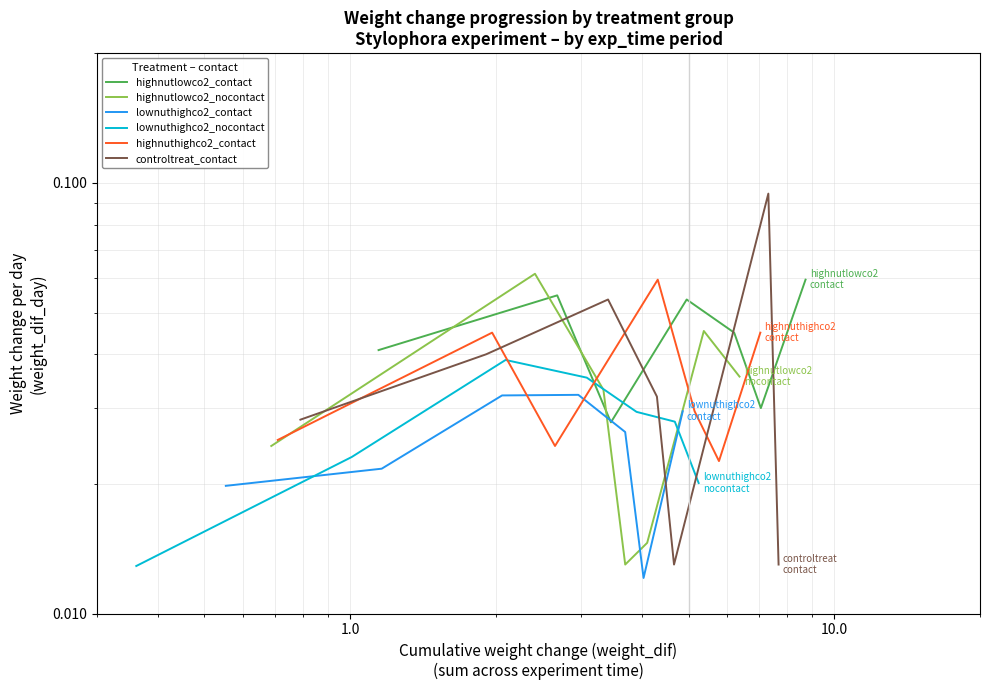

How many times do lownuthighco2_contact and highnutlowco2_contact cross each other?

2